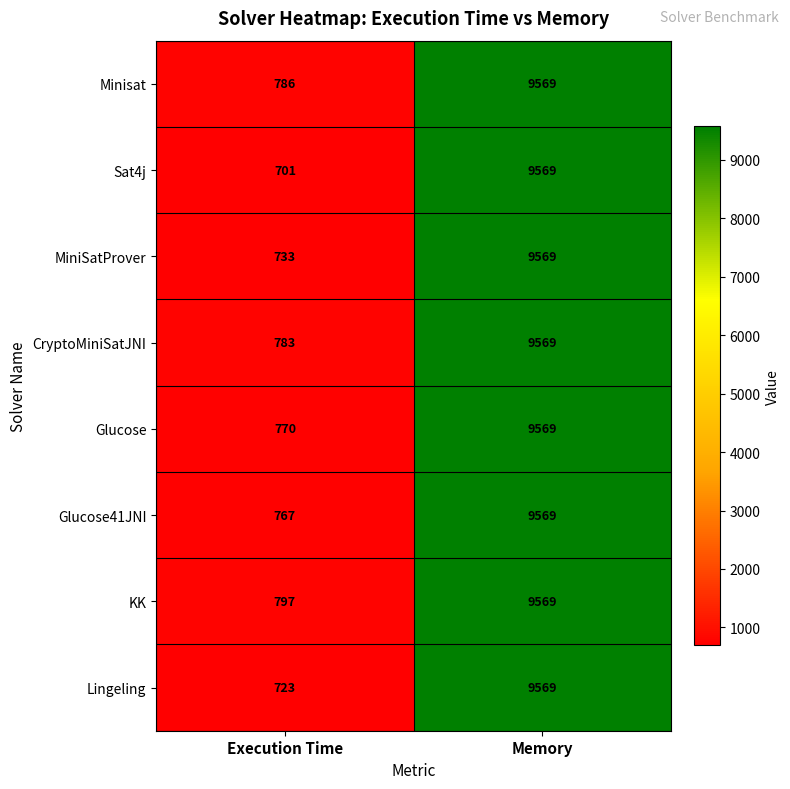

Rank the categories by Minisat value from highest to lowest.

Memory, Execution Time